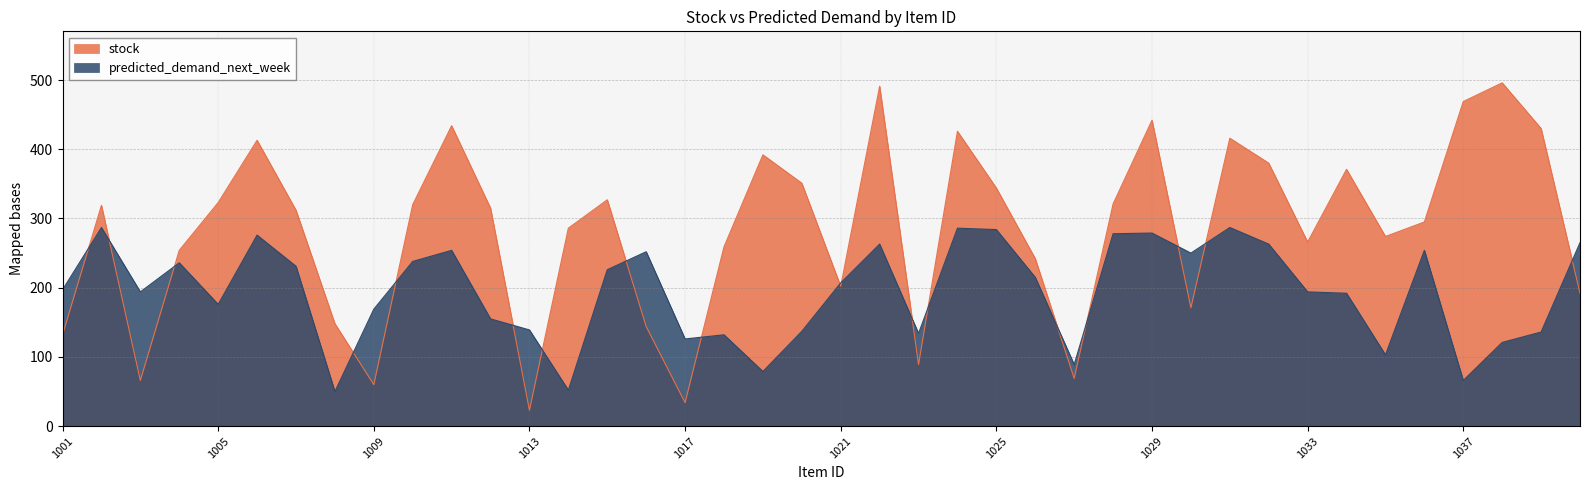

What is the minimum value for stock?

23